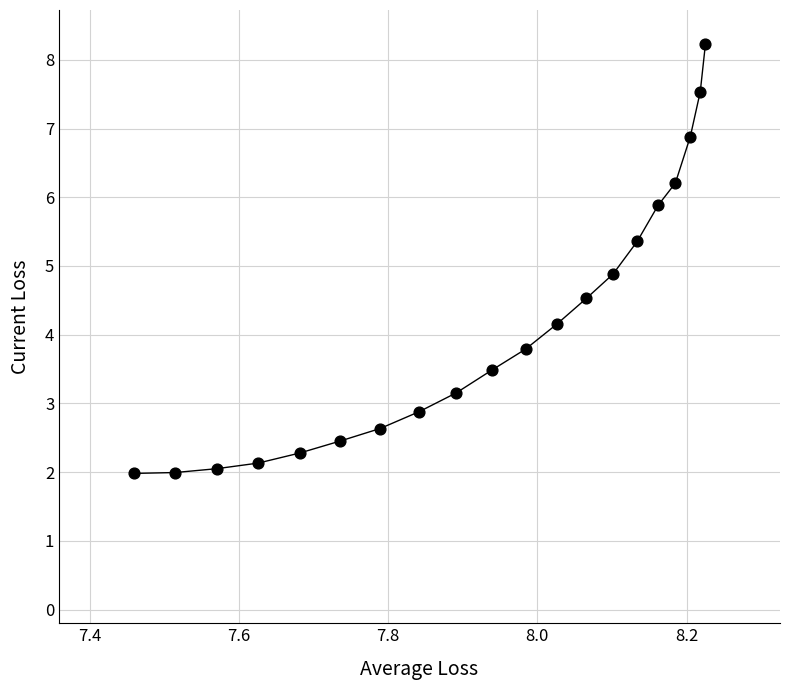

What Y value in the scatter plot is closest to 5?

4.9